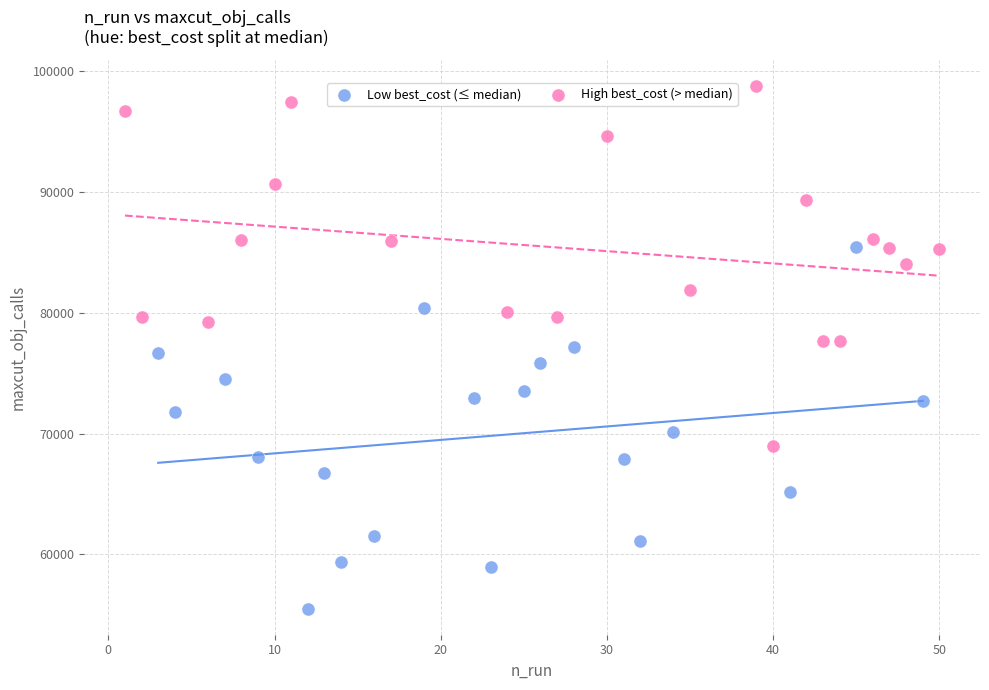

Which series reaches the minimum Y coordinate?

Low best_cost (≤ median)